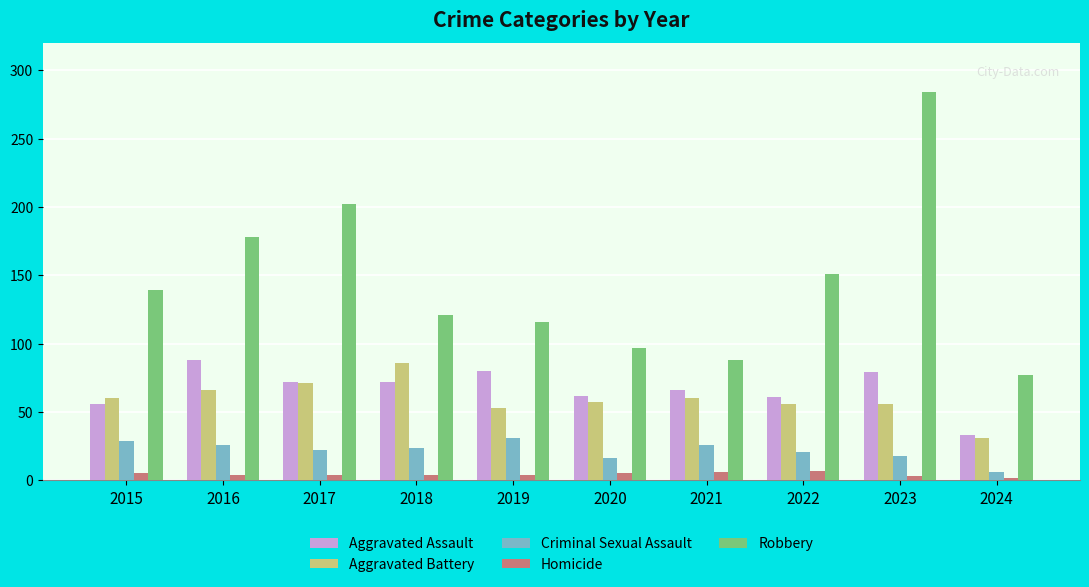

At which category is the sum across all series the highest?

2023